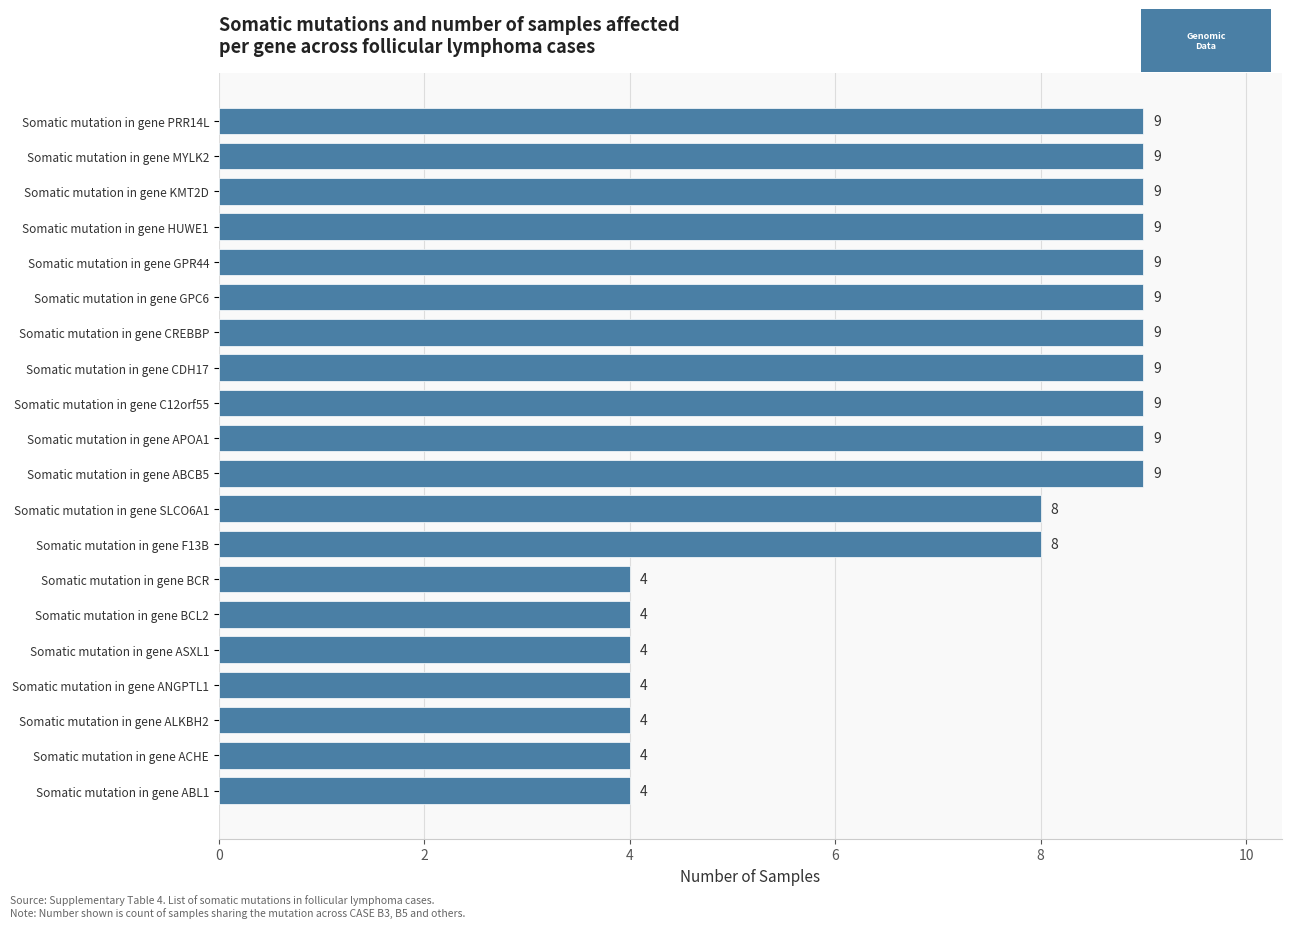

What is the sum of the values at Somatic mutation in gene ABL1 and Somatic mutation in gene KMT2D?

13